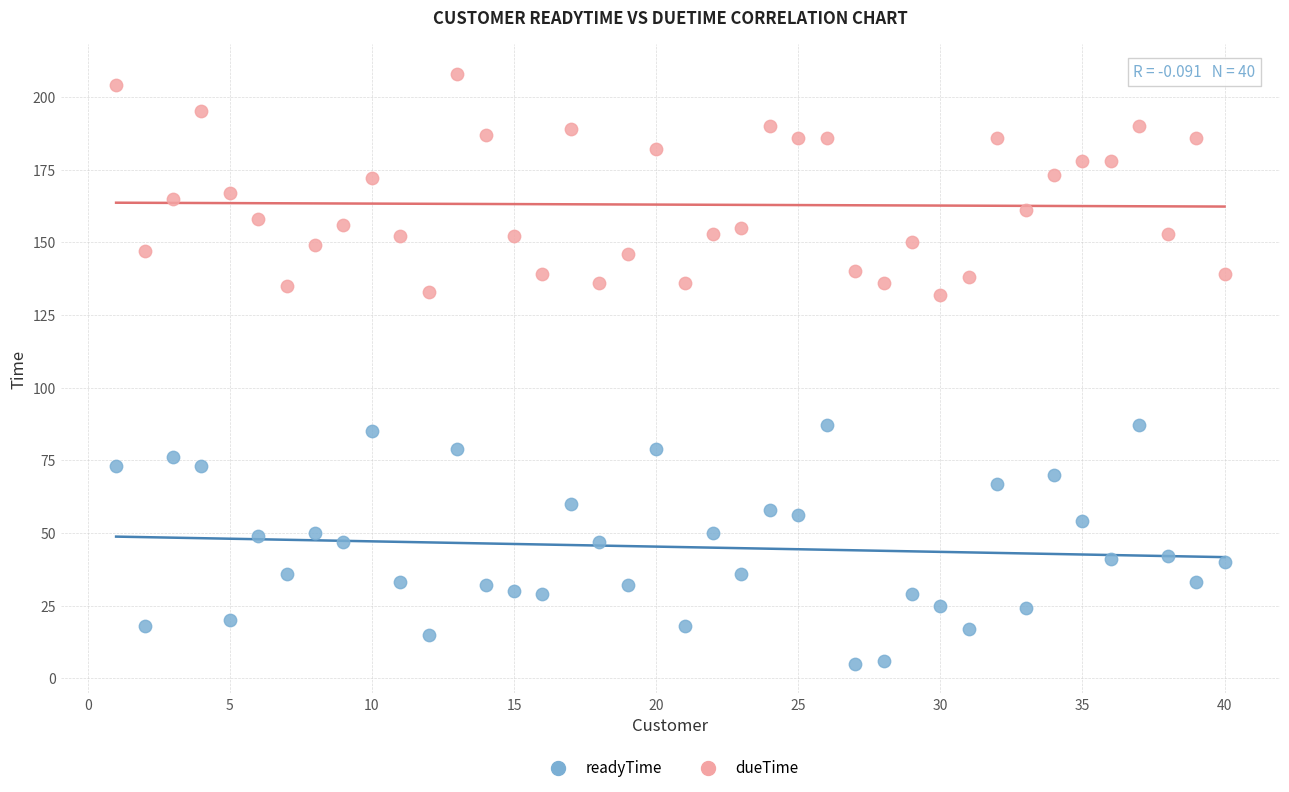

Which series contains the highest Y value?

dueTime